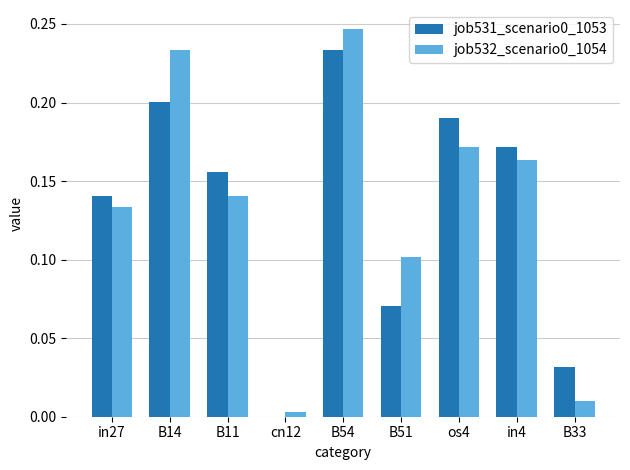

Is the value of job532_scenario0_1054 at in27 greater than the value of job531_scenario0_1053 at B11?

No